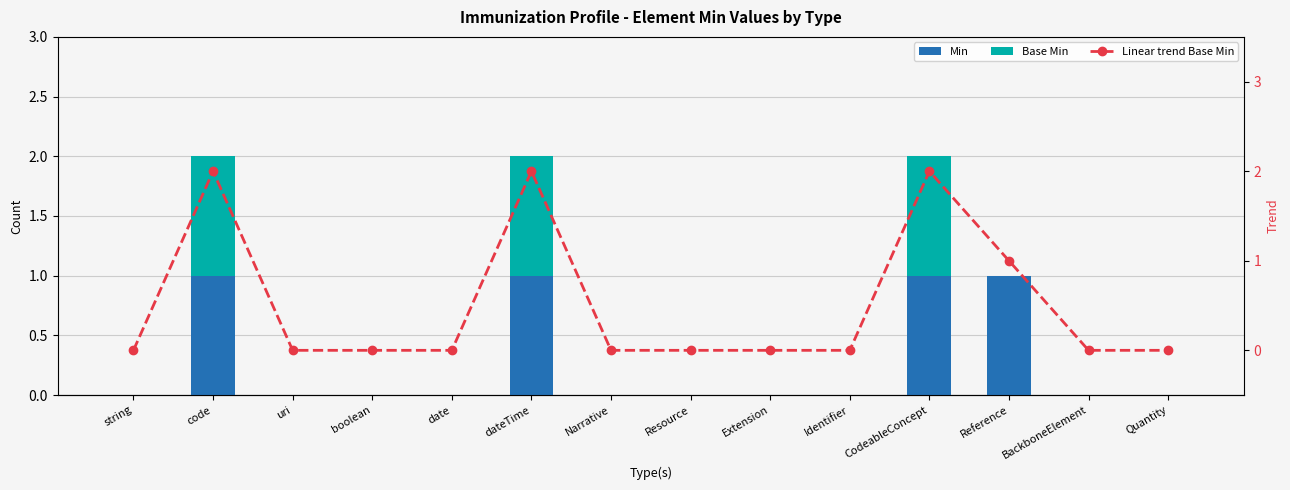

How many groups of bars are there?

14